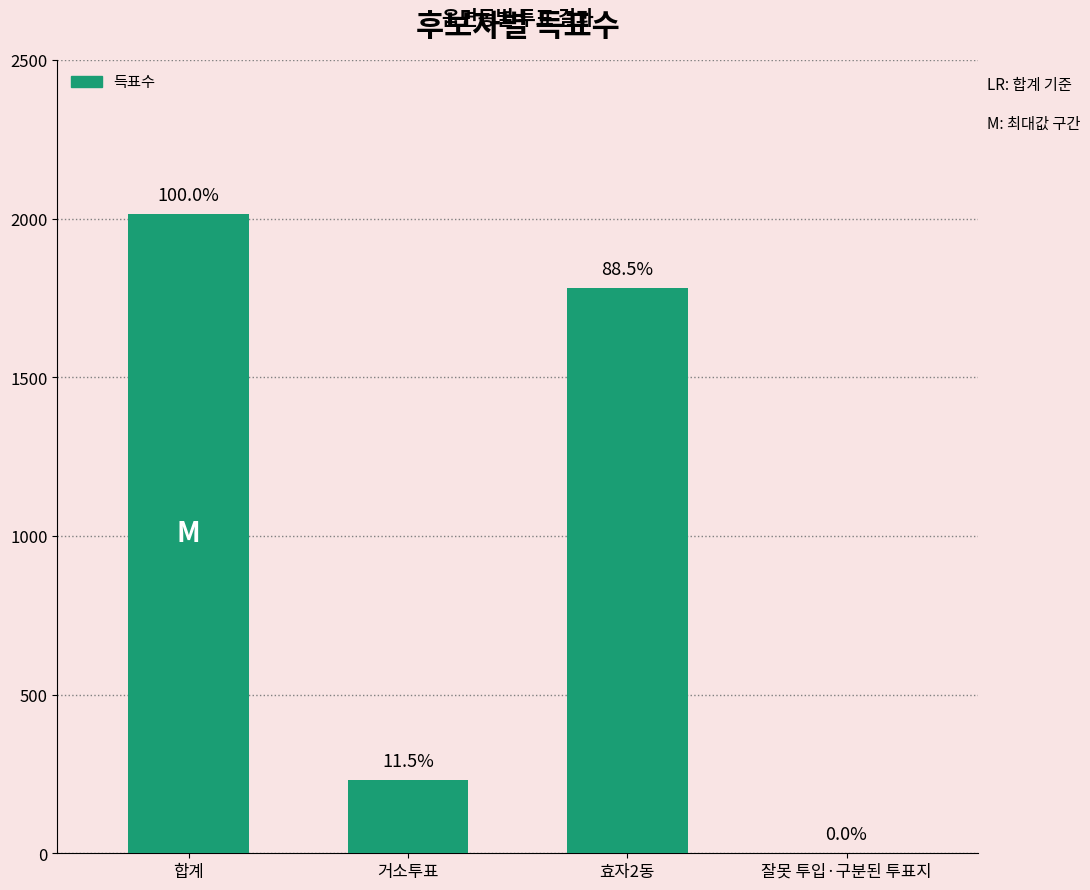

Rank the categories by value from lowest to highest.

잘못 투입·구분된 투표지, 거소투표, 효자2동, 합계